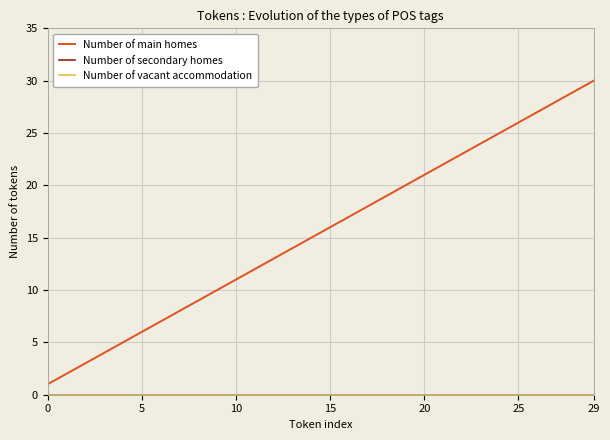

What is the maximum value shown in the chart?

30